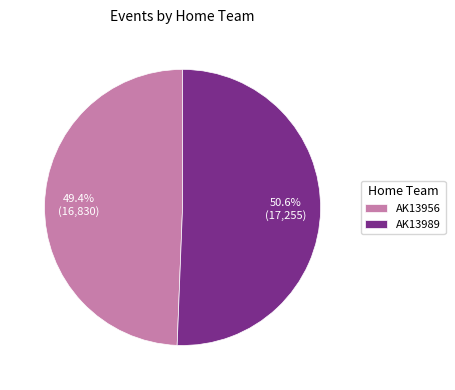

What portion of the pie excludes AK13956?

50.6%